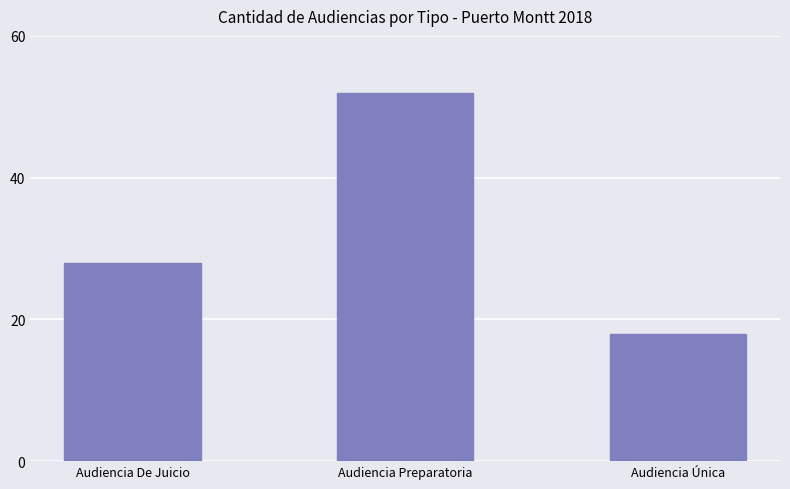

At which label is the value closest to 35?

Audiencia De Juicio